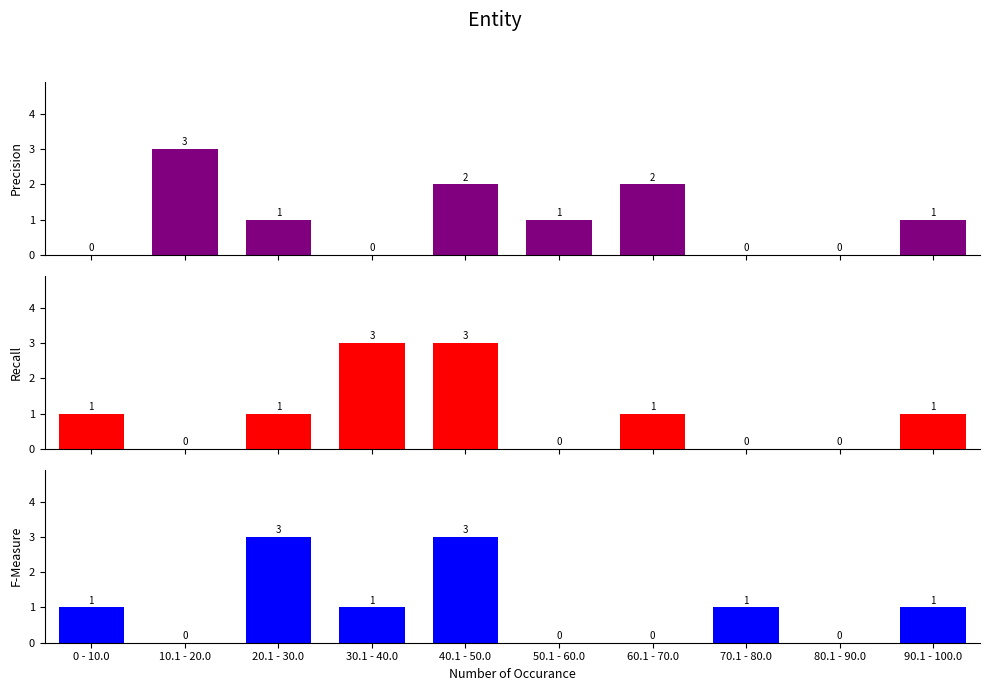

What position from the left is 40.1 - 50.0?

5